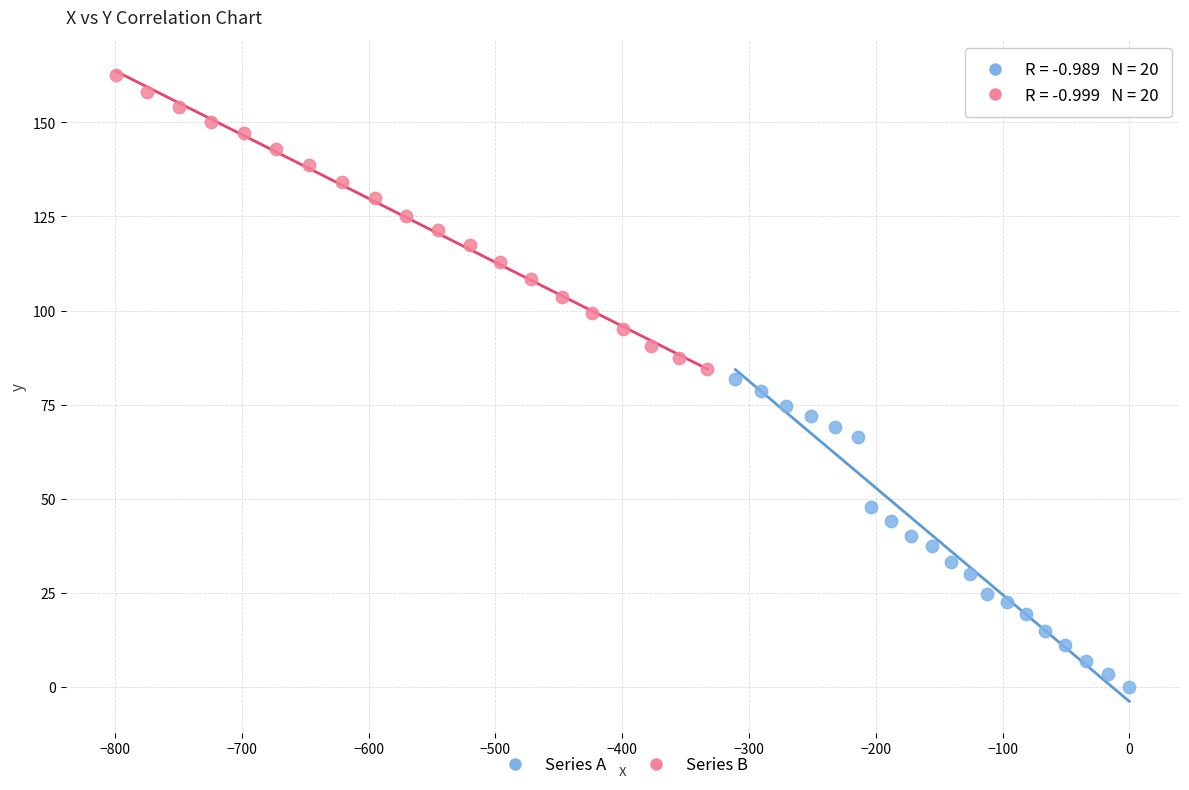

Which series reaches the minimum Y coordinate?

Series A